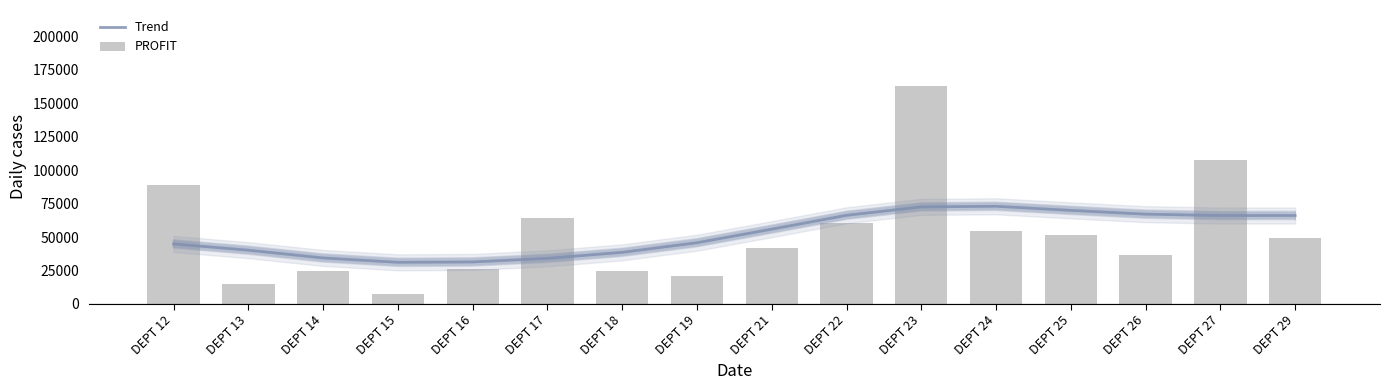

What is the value of the PROFIT bar at the 3rd from the left?

24826.8